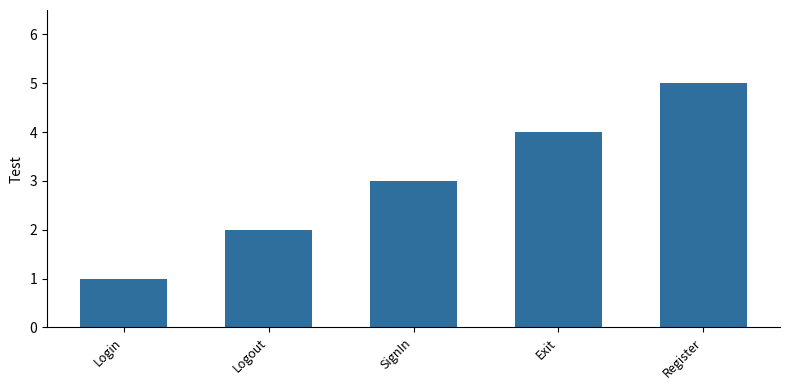

Reading left to right, extract all data points from this chart.

Login=1	Logout=2	SignIn=3	Exit=4	Register=5